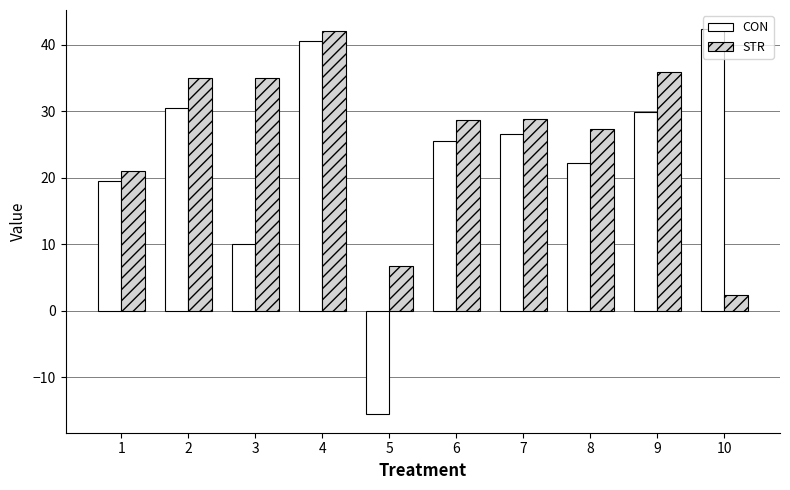

What is the difference between the maximum and minimum values in the STR series?

39.6